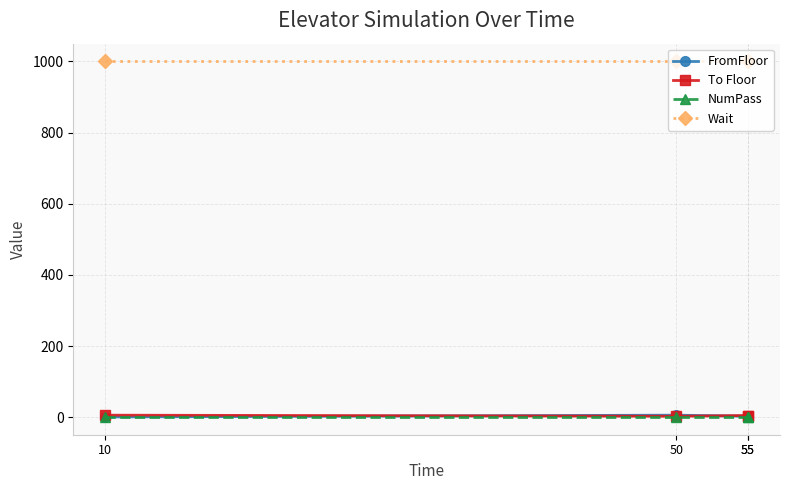

In To Floor, how many points are lower than both neighbors (excluding endpoints)?

1